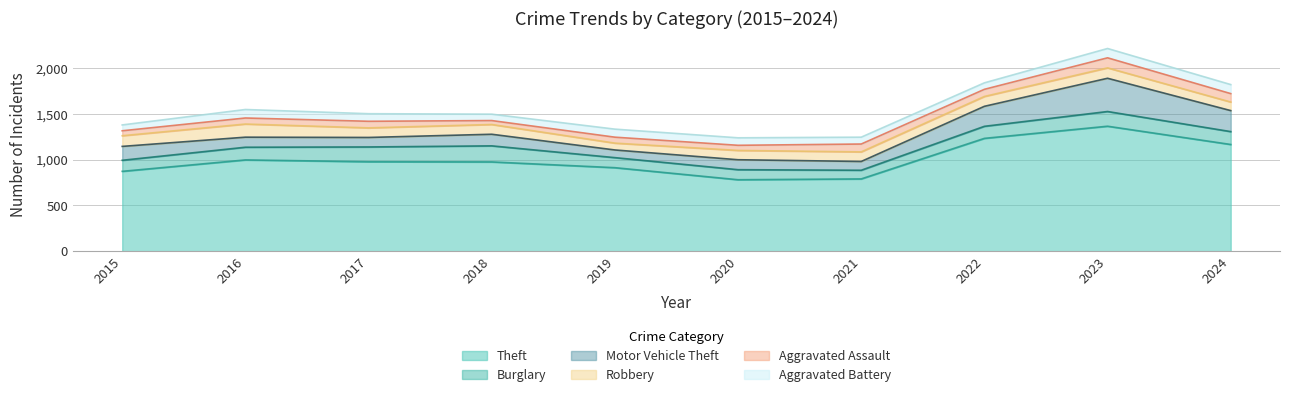

Is it true that Aggravated Battery equals 35 at 2016?

False